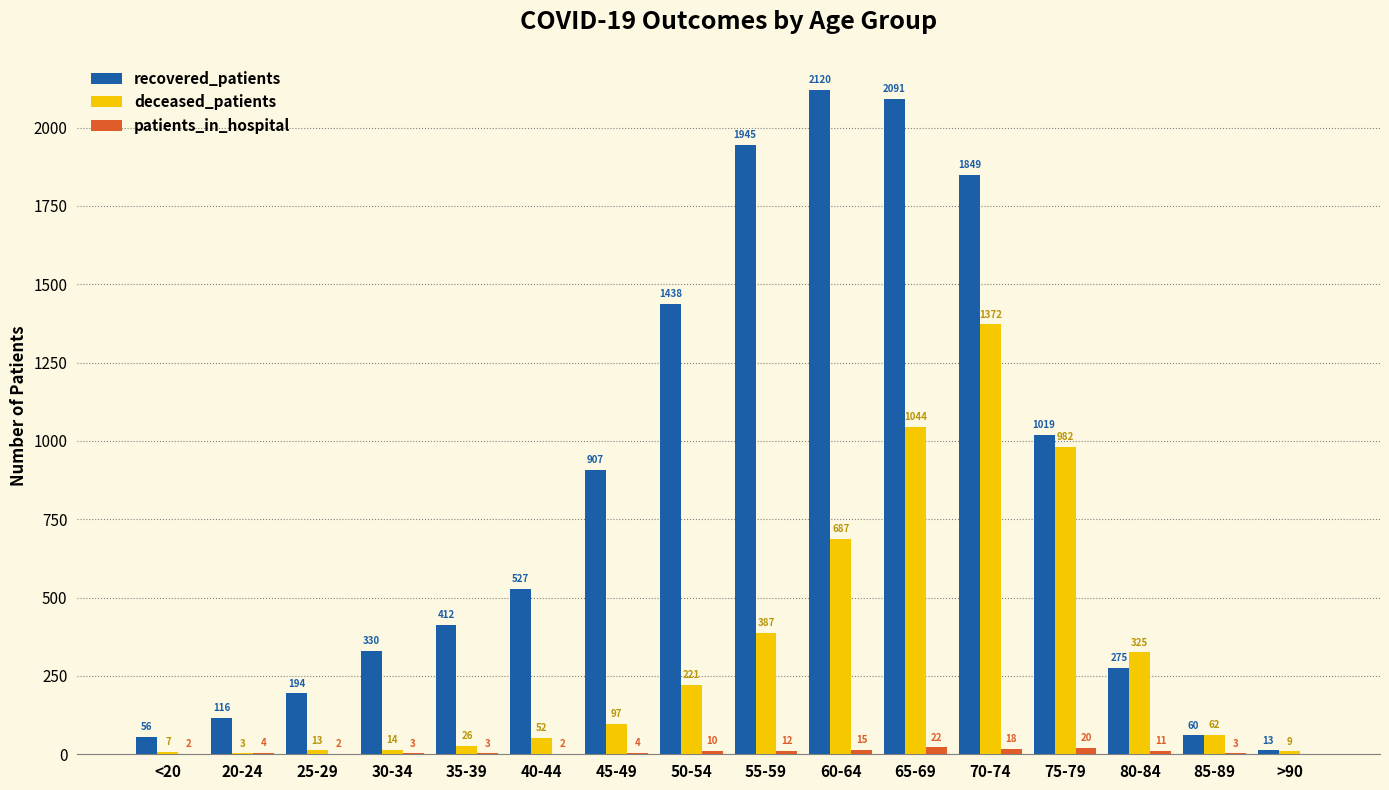

Which series changed the most between 55-59 and 70-74?

deceased_patients